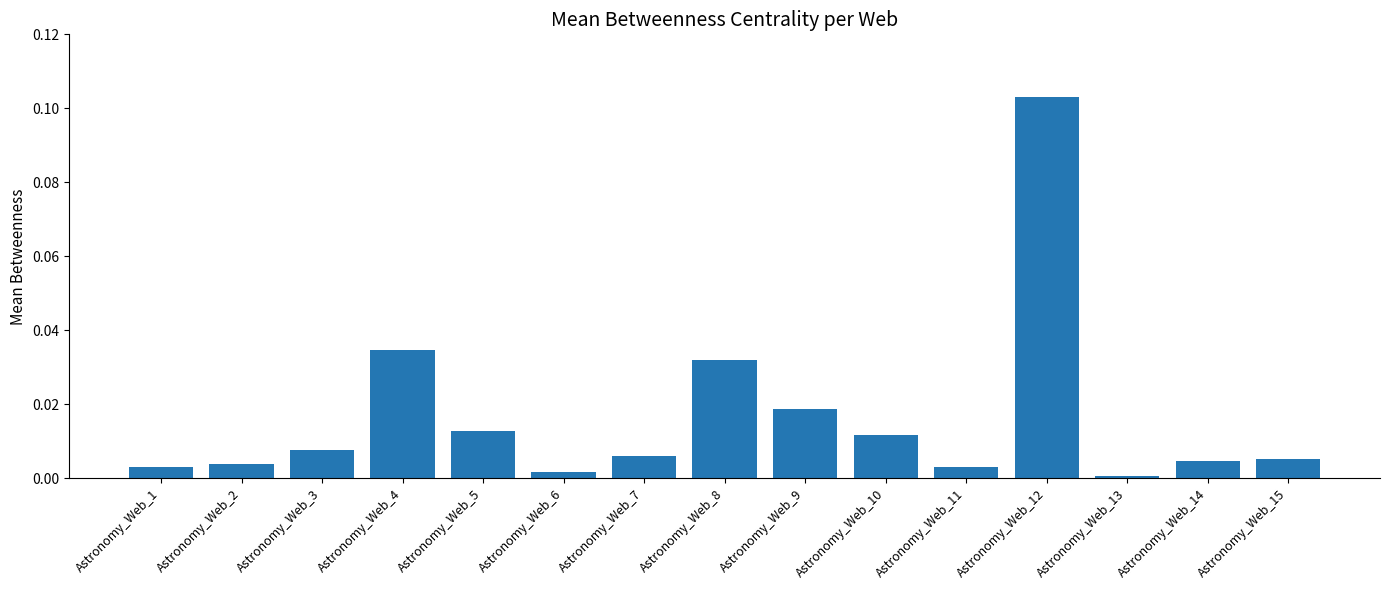

Are the bars horizontal?

No